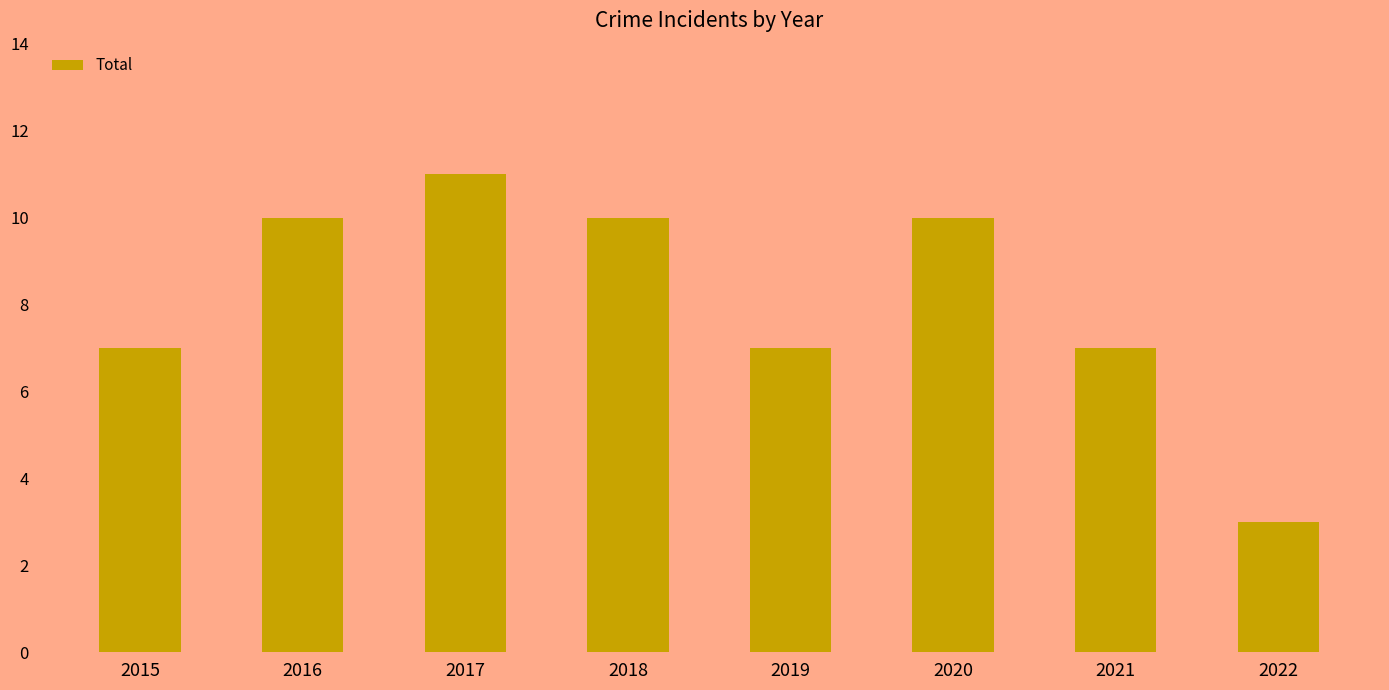

What is the sum of the values at 2021 and 2018?

17